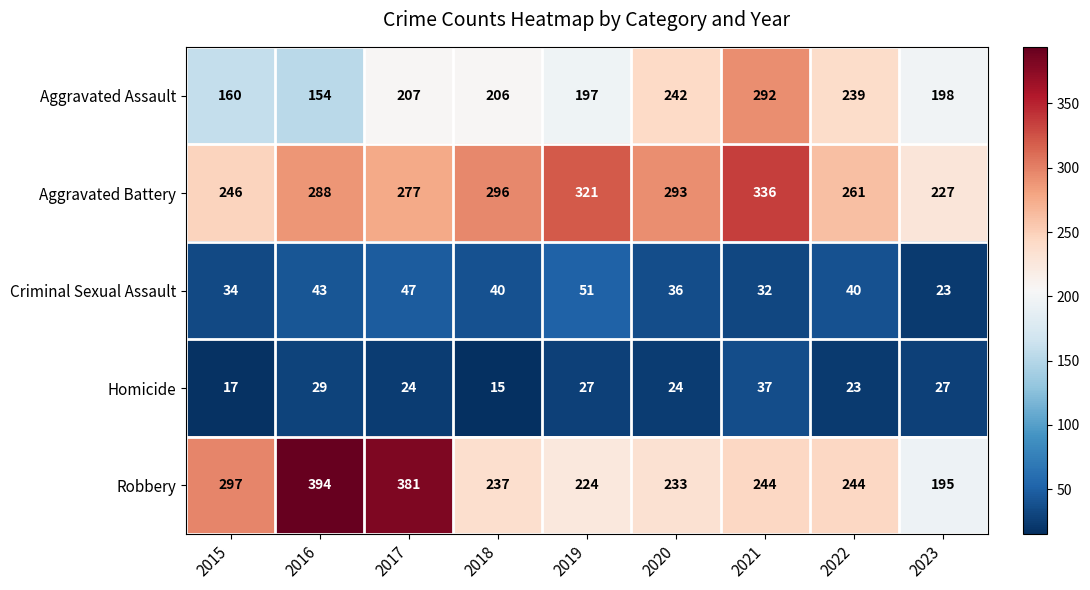

True or false: Homicide has a value of 17 at 2015.

True